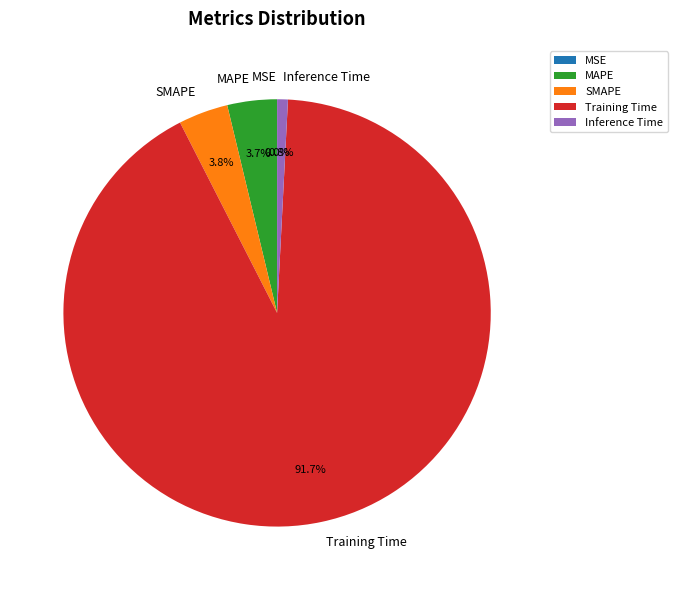

The SMAPE slice represents 18% of the pie. True or false?

False